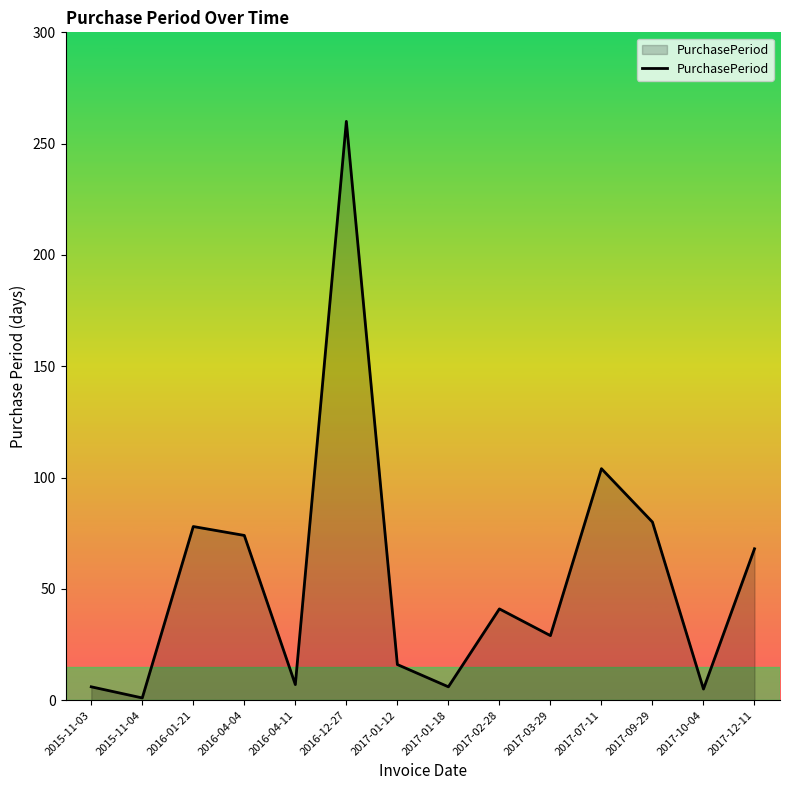

The chart shows a value of 78 at 2016-01-21. True or false?

True